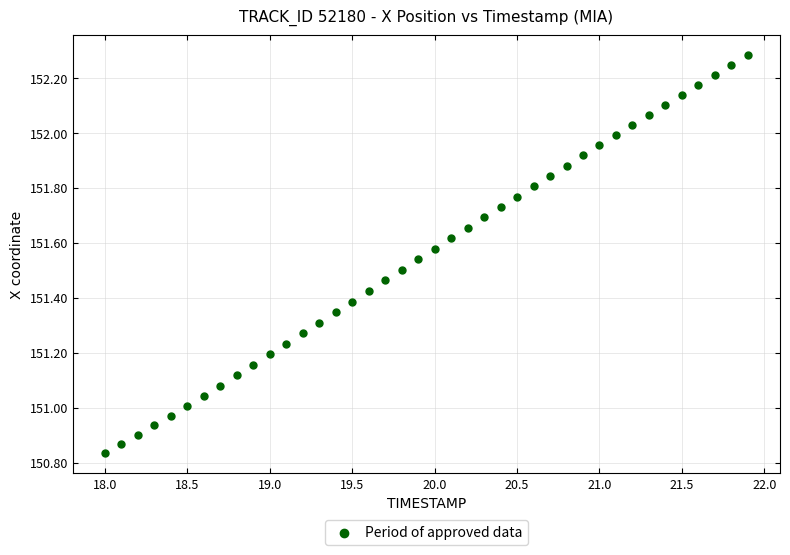

What is the range of X values (max minus min)?

3.9